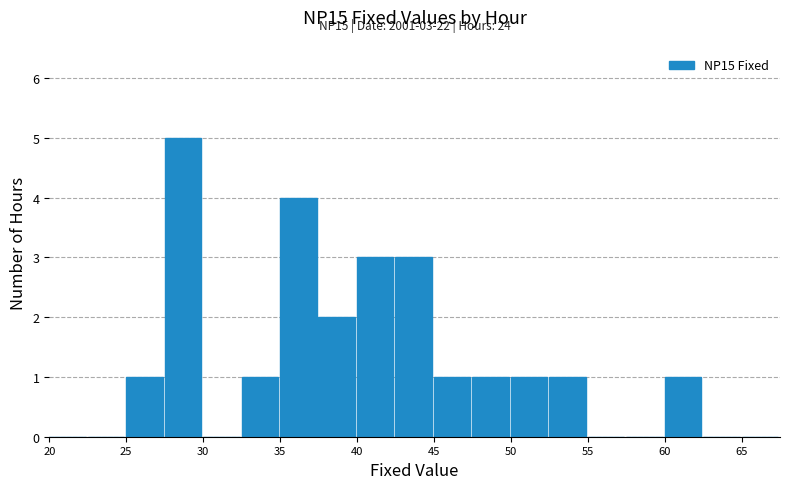

Over which range of the x-axis is the bar tallest?

27.5 to 30.0